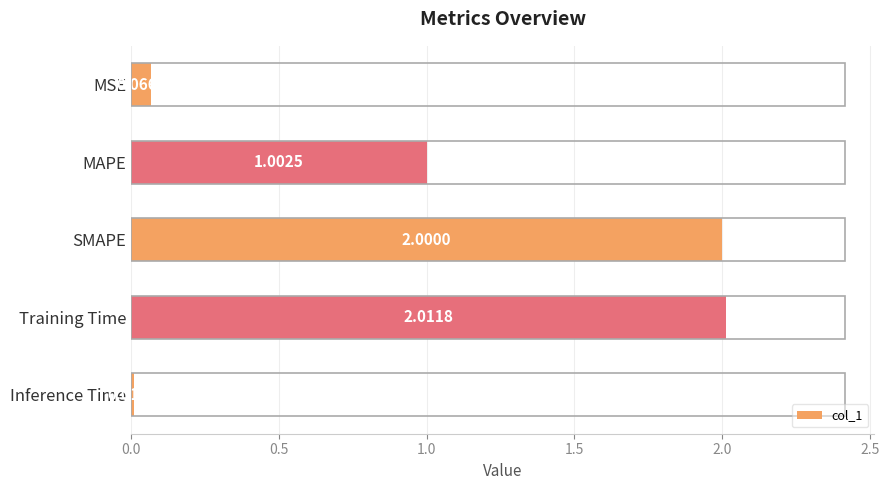

Where is the data nearest to the value 1?

MAPE